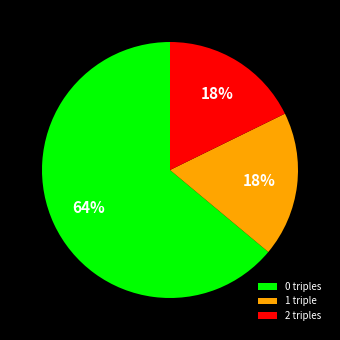

To the nearest percent, what is the average slice percentage?

33%